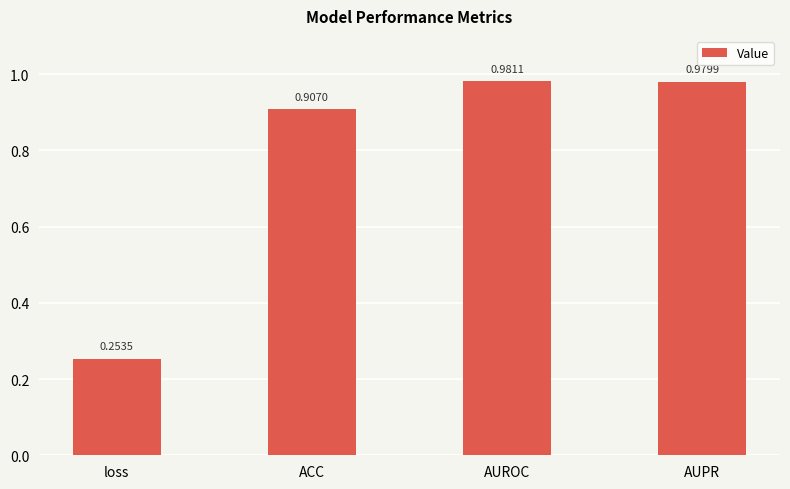

Which category has the lowest value across all series?

loss